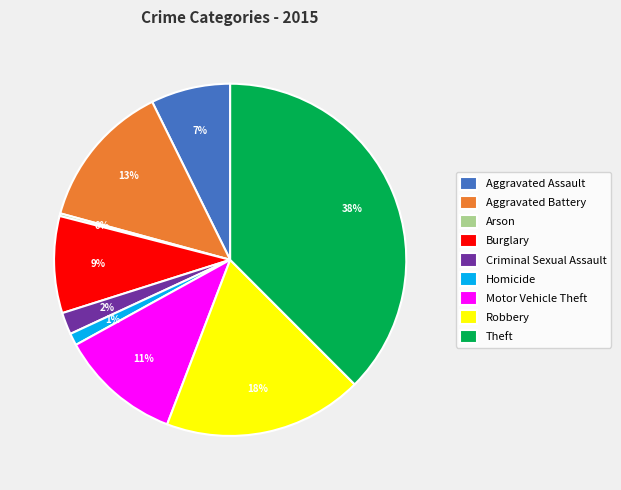

Does Homicide account for over 50% of the chart?

No